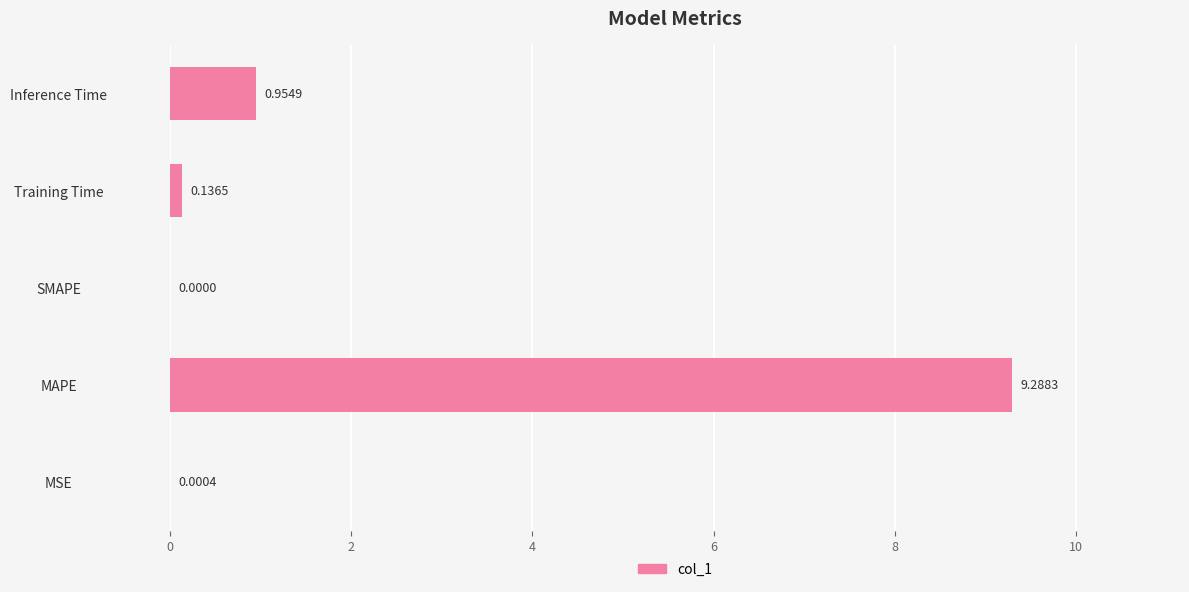

What is the sum of the values at Training Time and Inference Time?

1.1